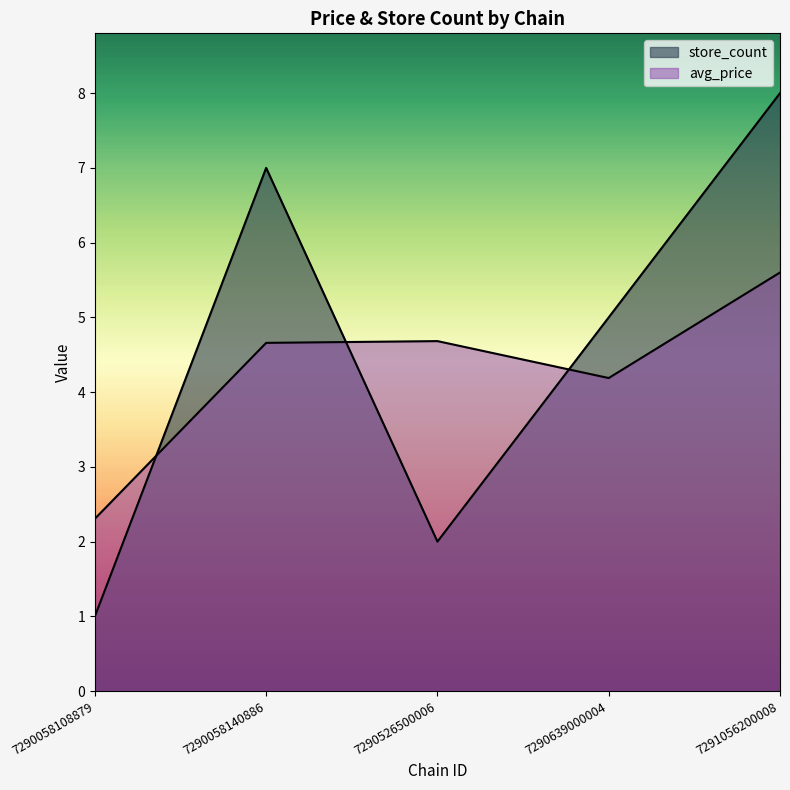

Reading left to right, list all the values displayed in this chart.

avg_price: 7290058108879=2.3	7290058140886=4.7	7290526500006=4.7	7290639000004=4.2	7291056200008=5.6
store_count: 7290058108879=1.0	7290058140886=7.0	7290526500006=2.0	7290639000004=5.0	7291056200008=8.0